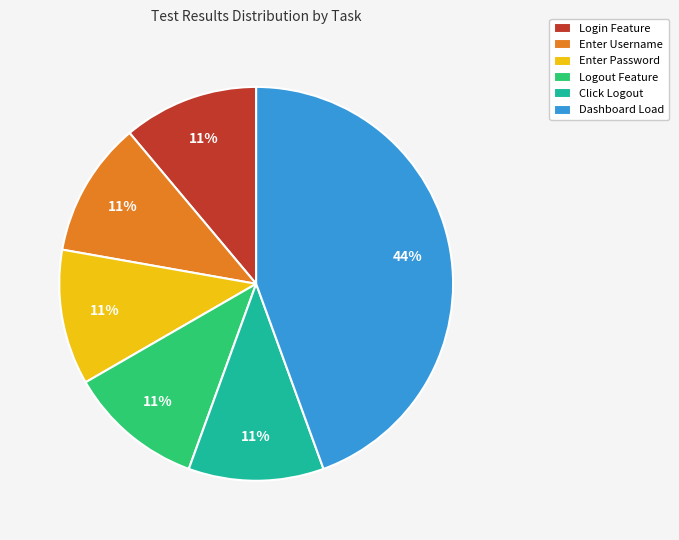

To the nearest percent, what portion does Enter Password represent?

11%